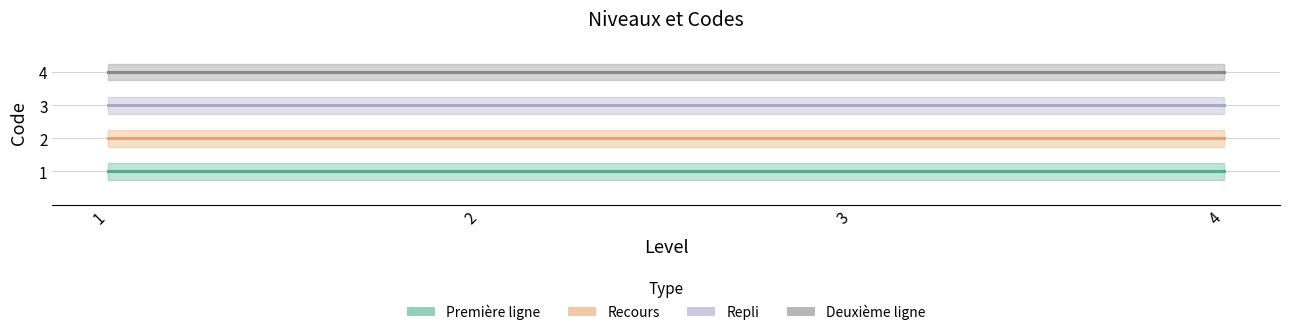

At which label is Première ligne closest to 1?

1